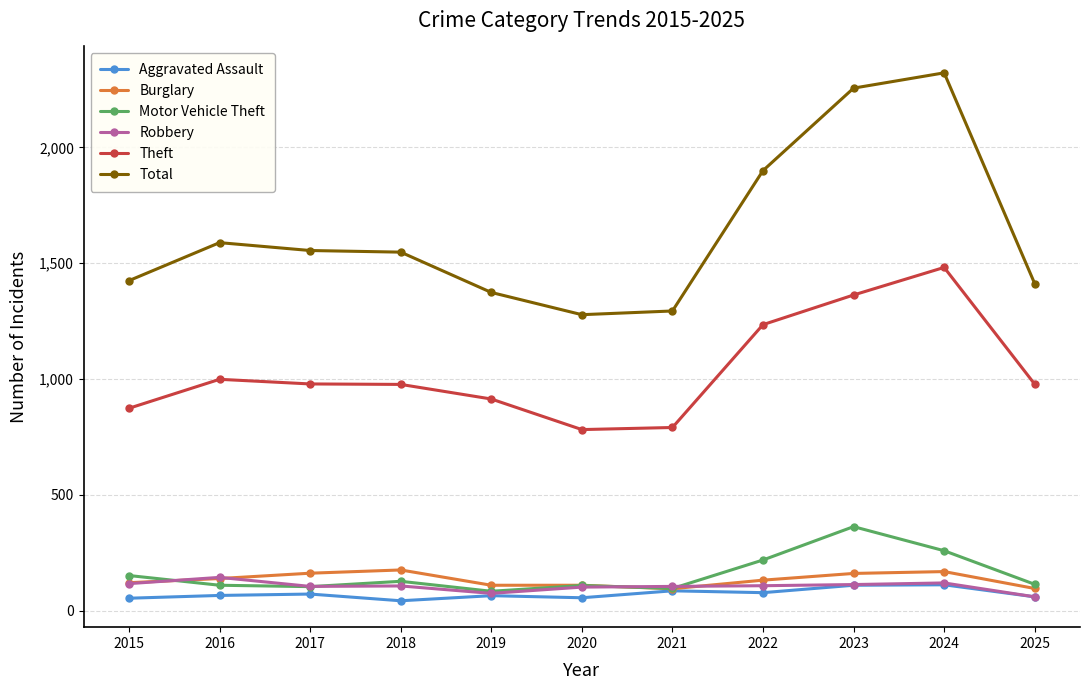

True or false: Theft and Burglary cross at least once.

False